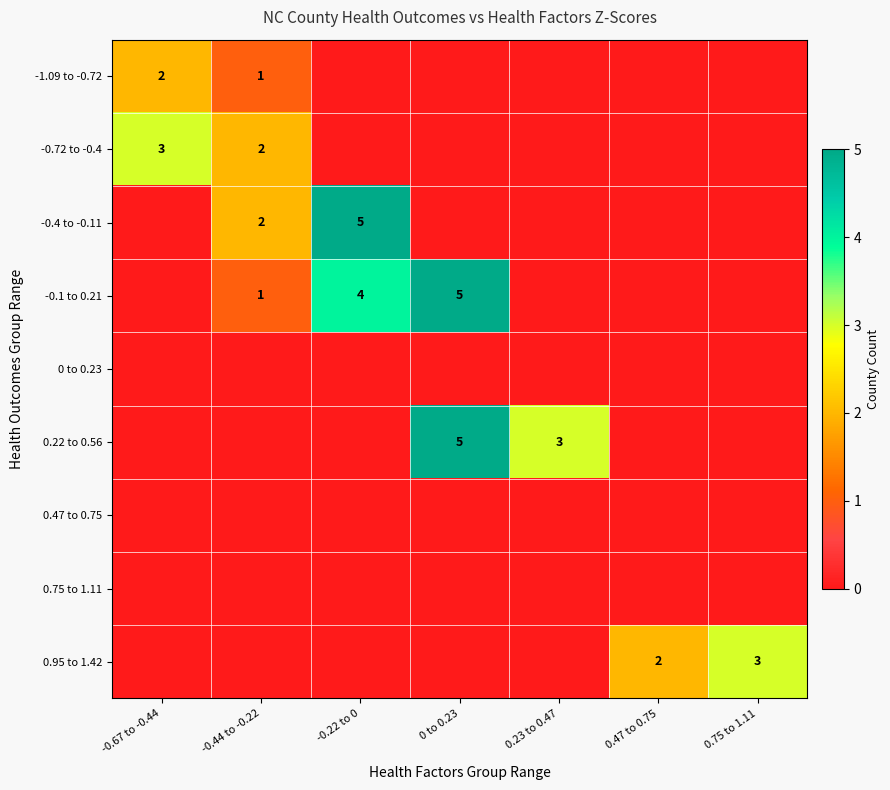

The value of 0.22 to 0.56 at 0 to 0.23 is 5. True or false?

True